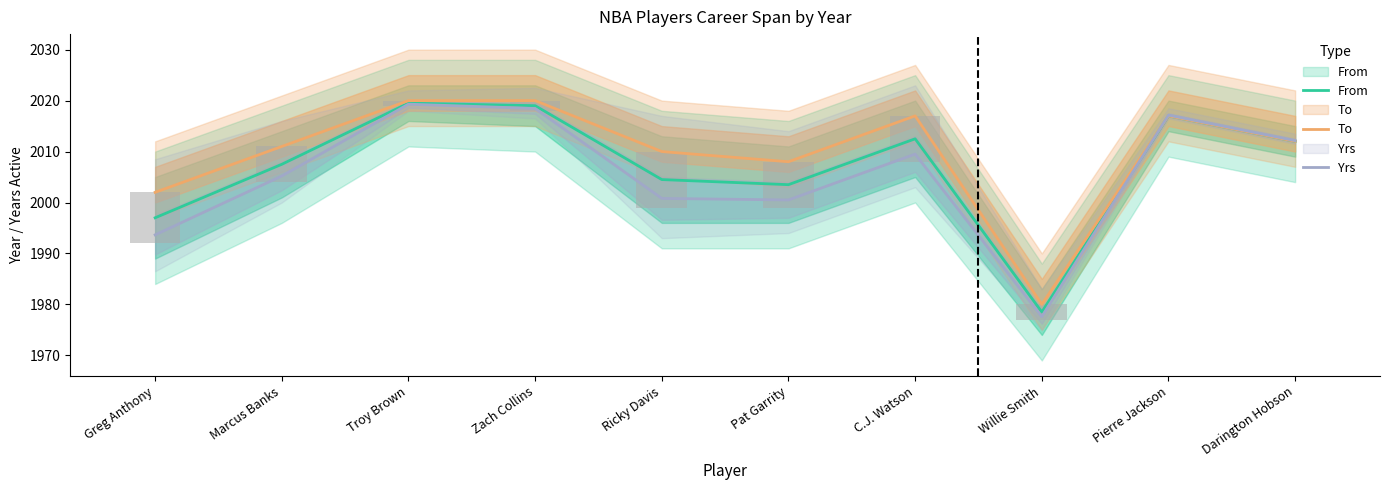

Reading left to right, extract all data points from this chart.

From: 1997.0	2007.5	2019.5	2019.0	2004.5	2003.5	2012.5	1978.5	2017.0	2012.0
To: 2002.0	2011.0	2020.0	2020.0	2010.0	2008.0	2017.0	1980.0	2017.0	2012.0
Yrs: 1993.7	2005.2	2019.3	2018.5	2000.8	2000.5	2009.5	1977.6	2017.2	2012.2